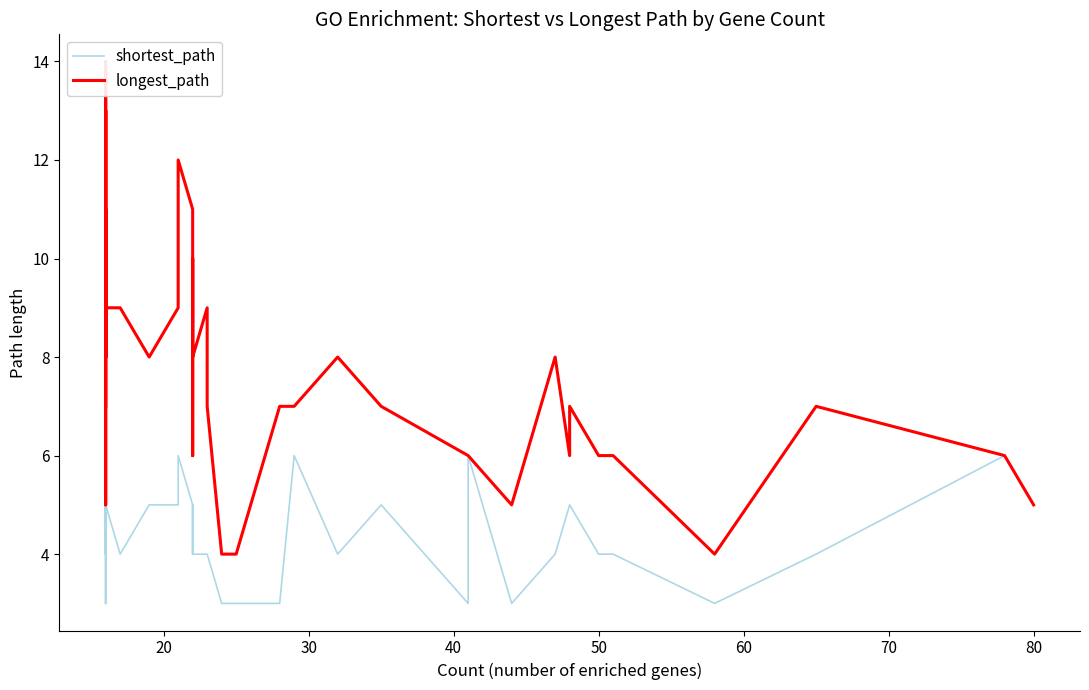

What is the sum of all shortest_path values?

173